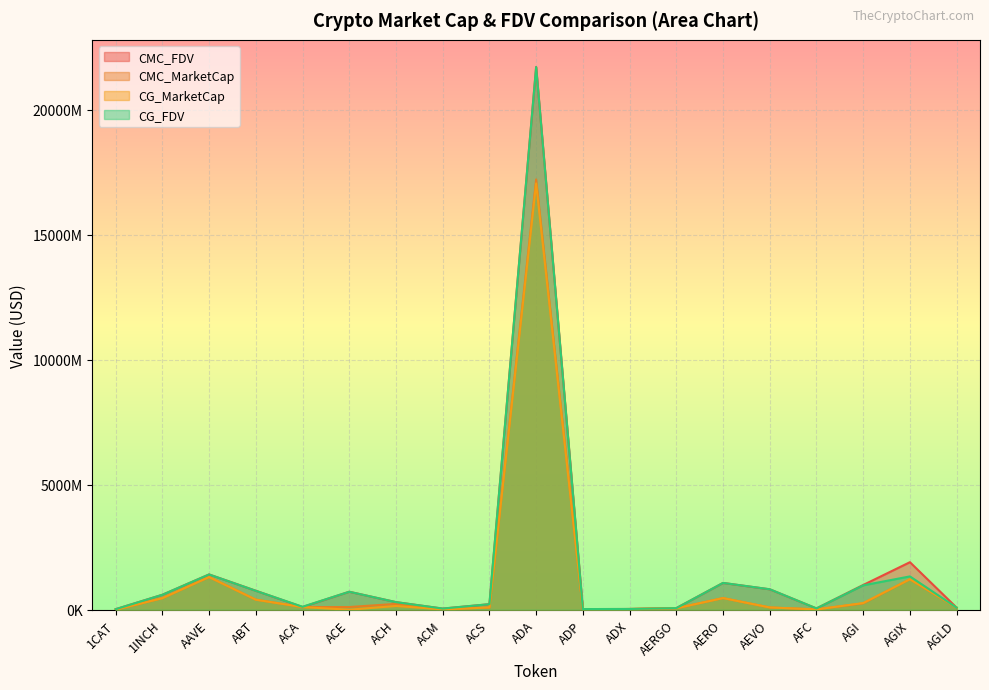

Is the value of CMC_FDV at ACM greater than the value of CG_FDV at ACS?

No